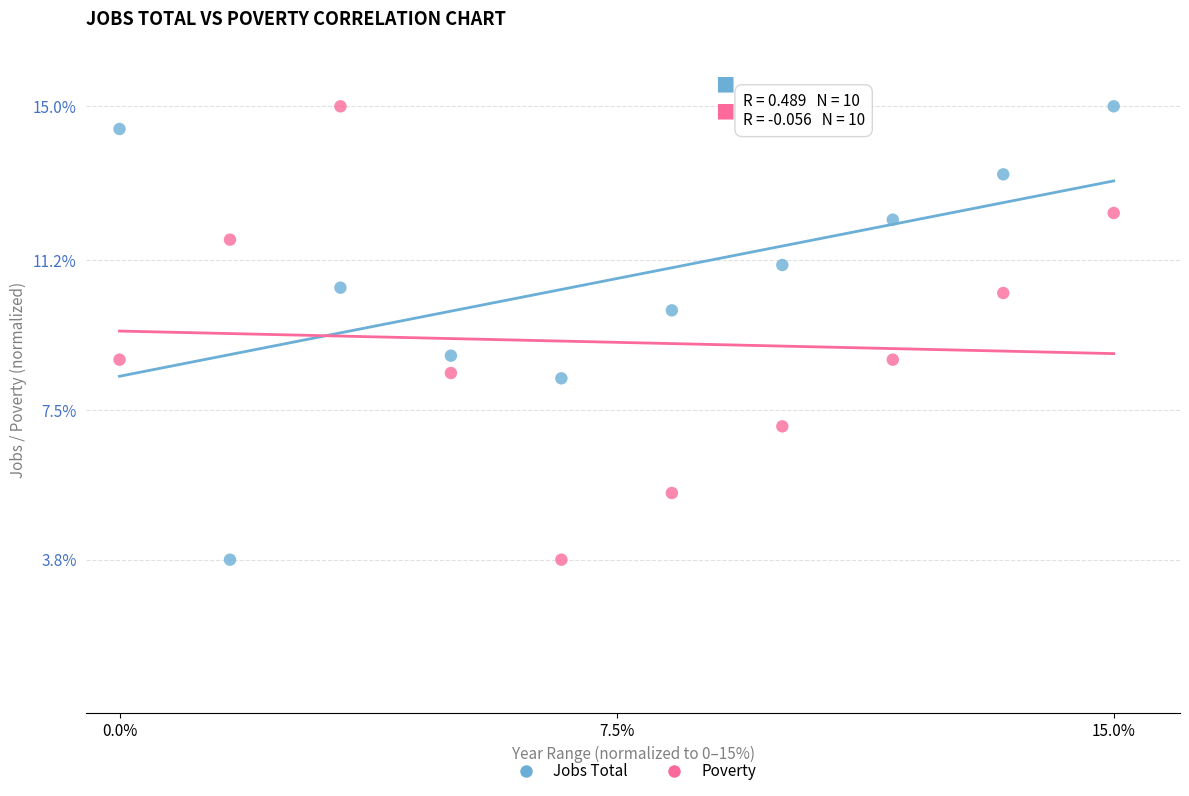

Across all data points, what is the range of Y values (max minus min)?

11.2